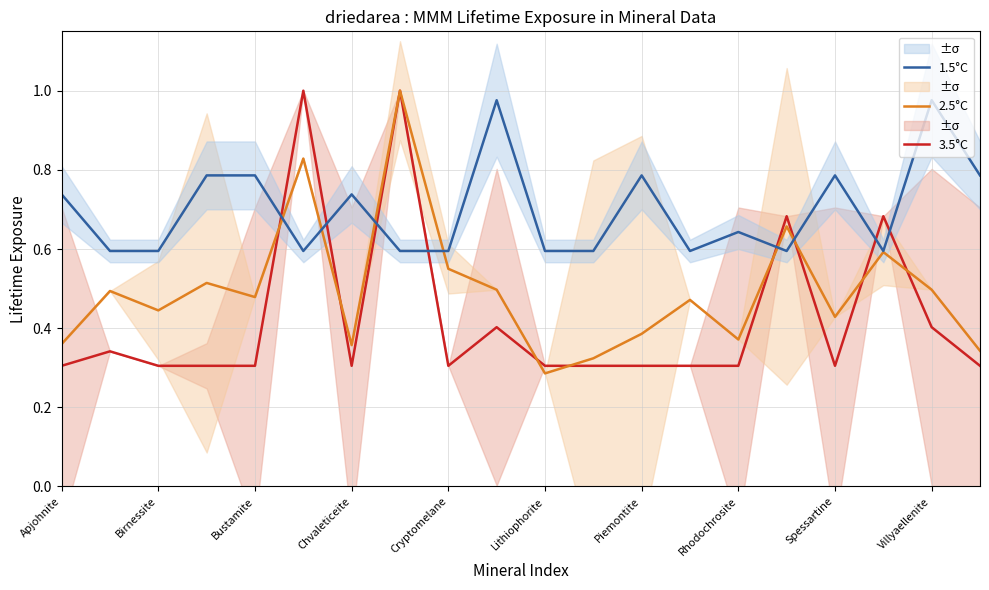

How many lines are shown in the chart?

3